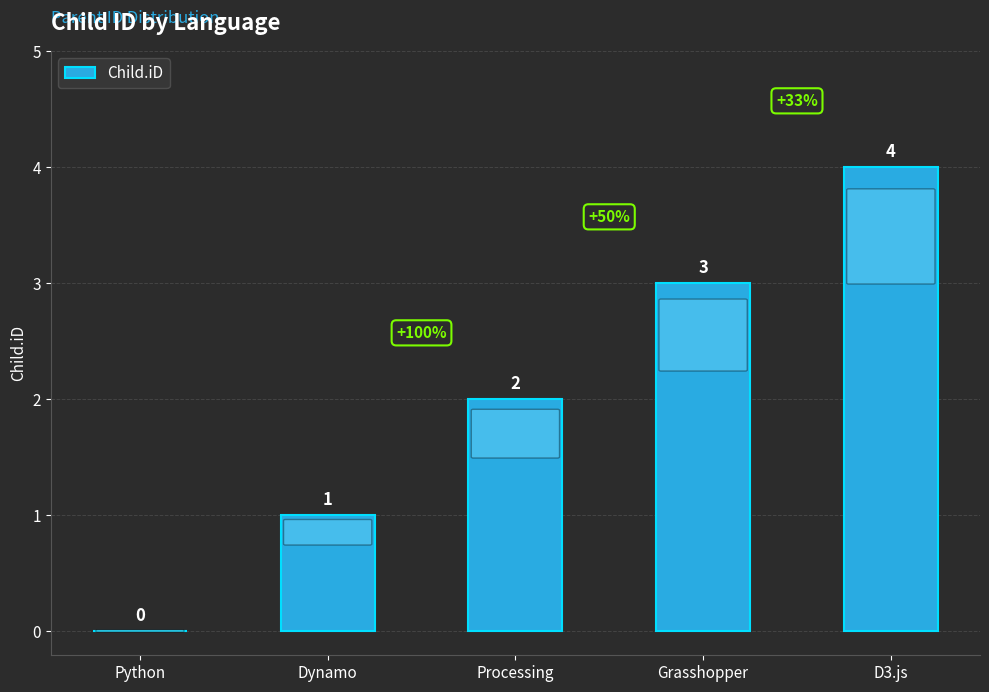

Where is the data nearest to the value 2?

Processing